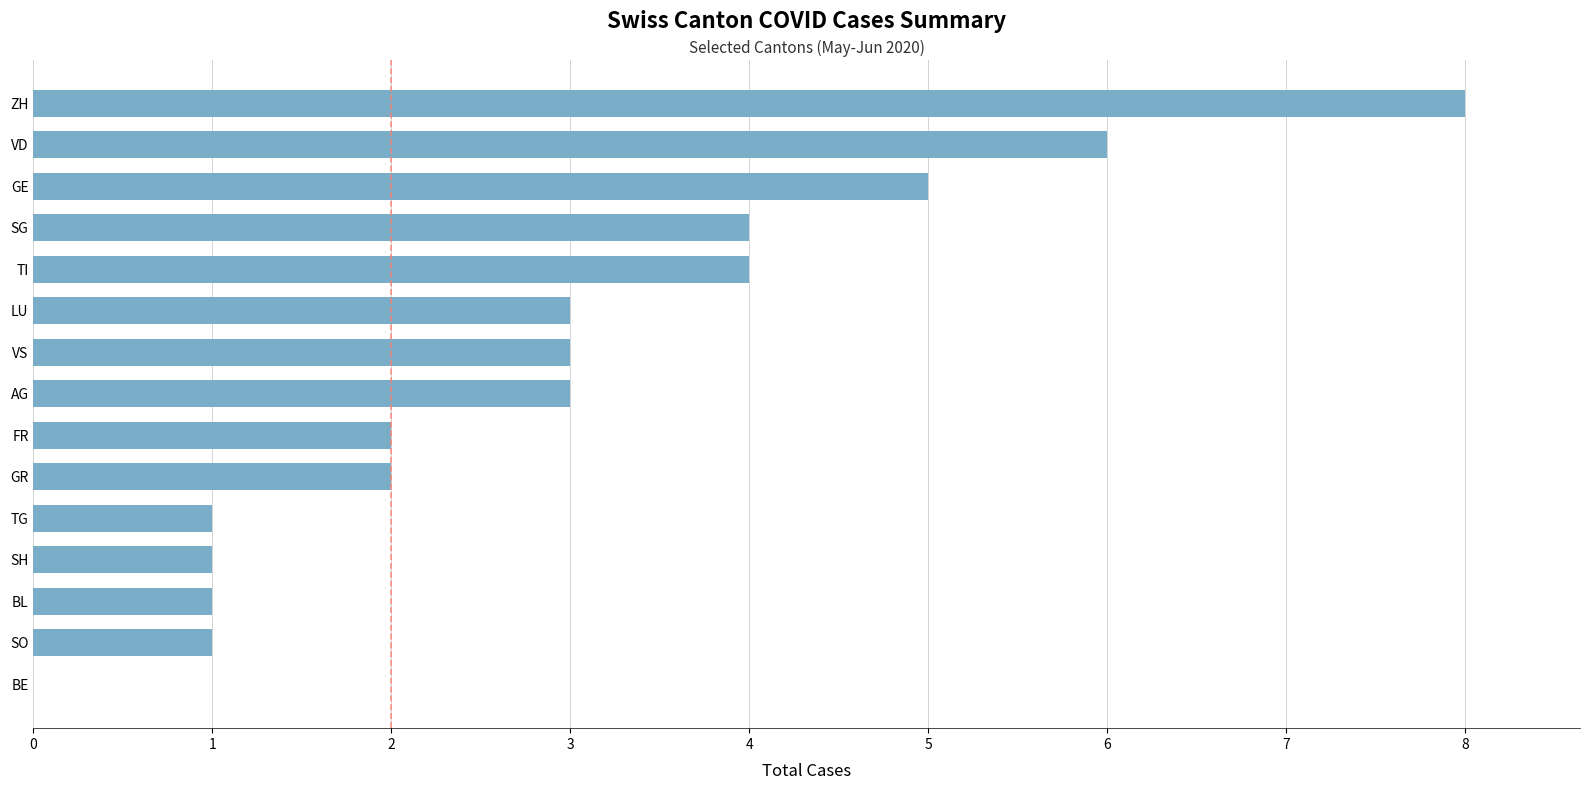

What is the change in value from GR to ZH?

+6